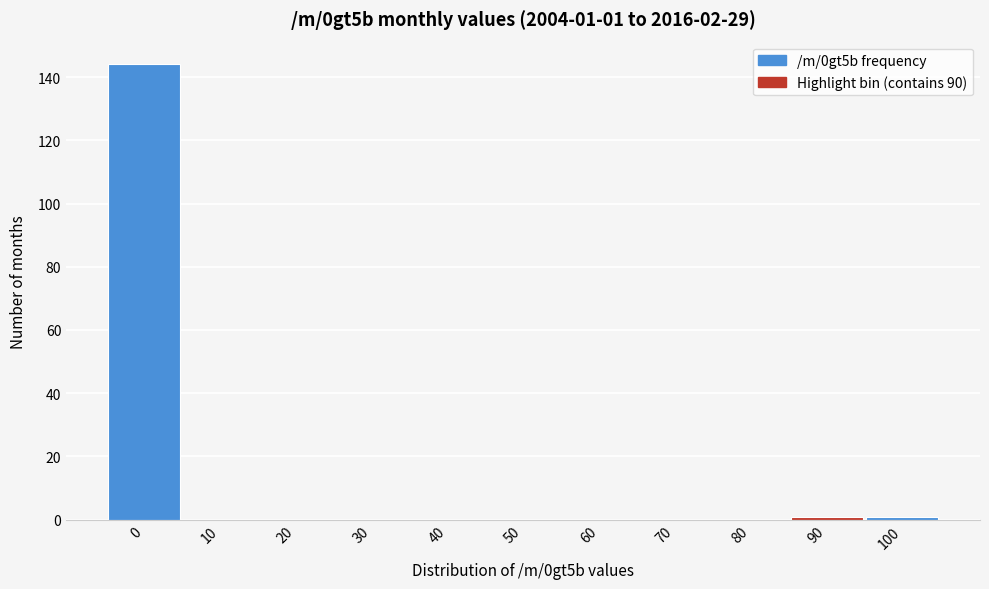

Reading left to right, what are all the values shown in this chart?

0=144	10=0	20=0	30=0	40=0	50=0	60=0	70=0	80=0	90=1	100=1